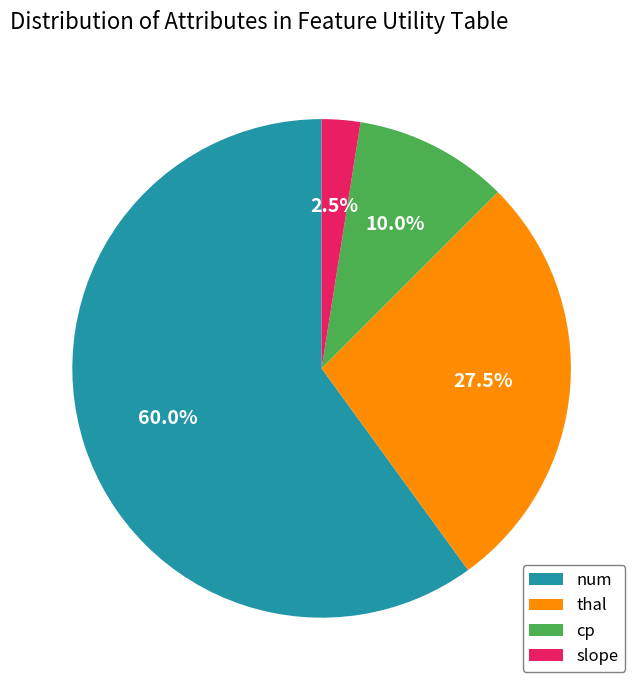

Does any single category account for the majority?

Yes